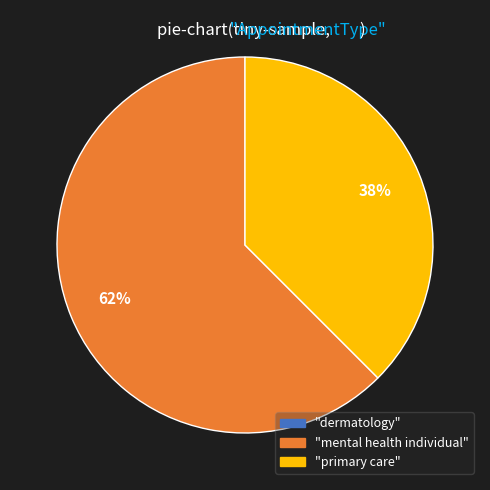

Is there any slice that represents more than half of the pie?

Yes